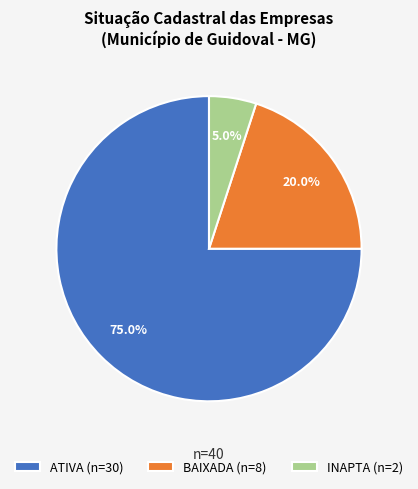

To the nearest percent, what is the average slice percentage?

33%